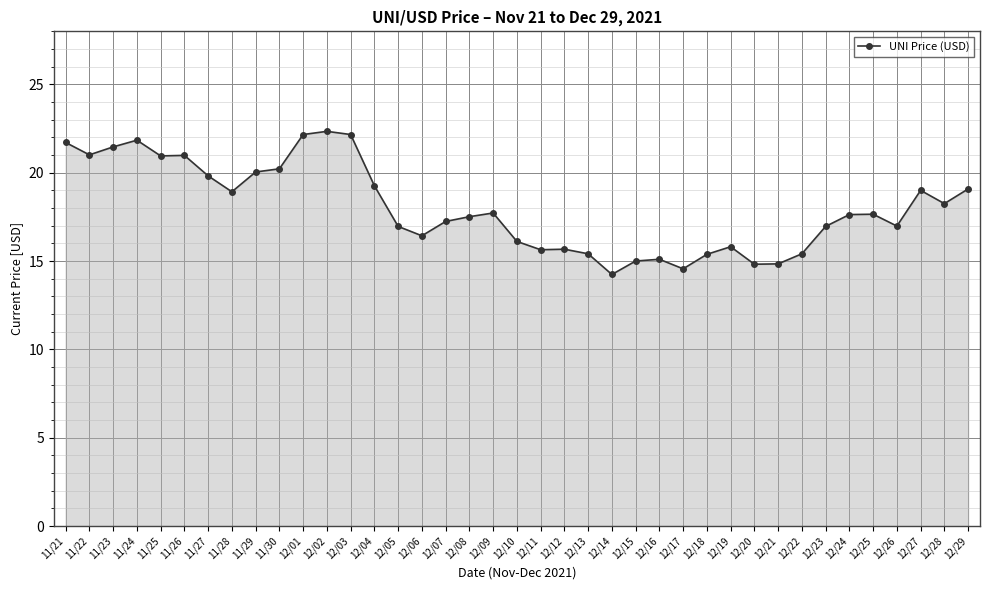

What is the sum of all values?

702.3